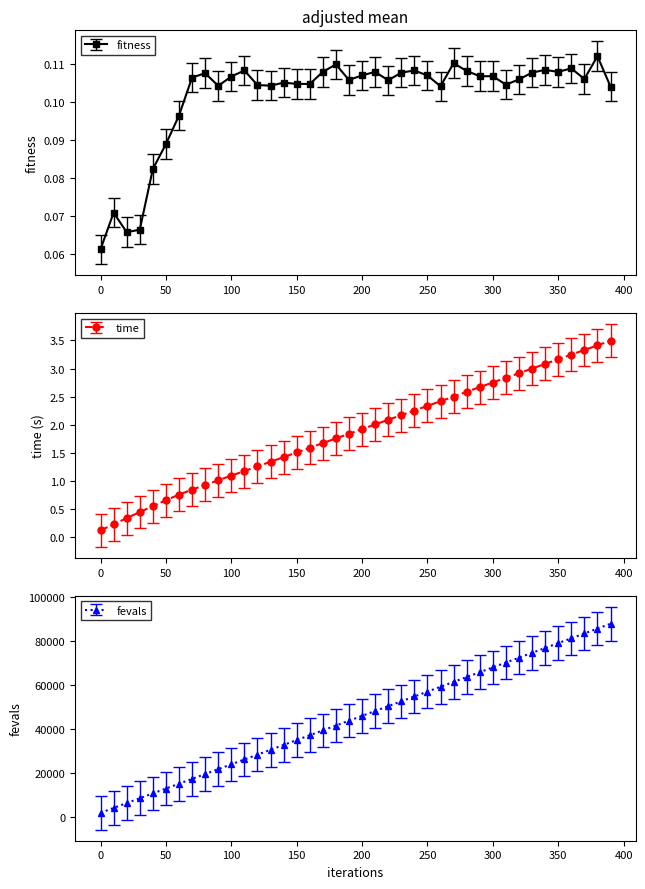

How many lines are shown in the chart?

3